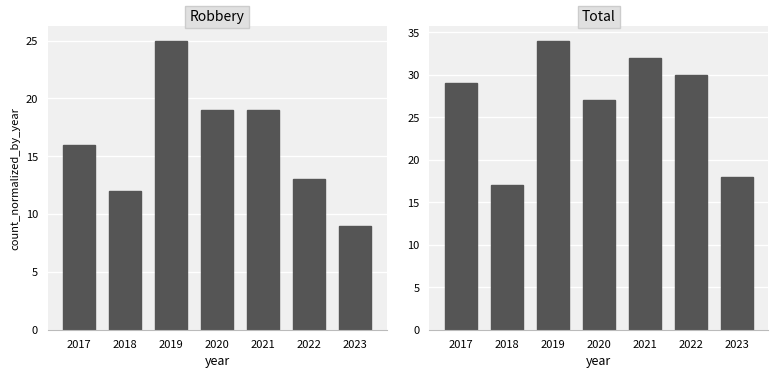

At how many categories does at least one series exceed 19?

5